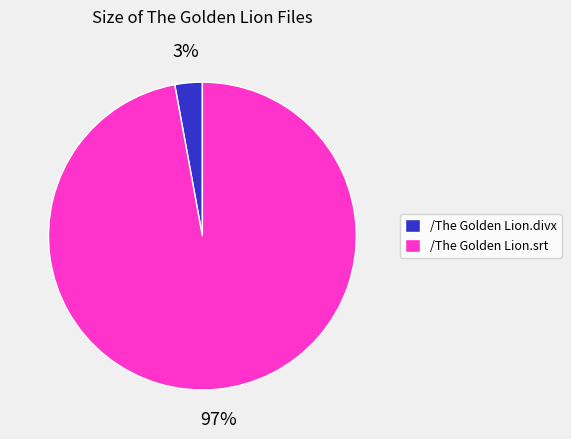

Rank the categories by value from highest to lowest.

/The Golden Lion.srt, /The Golden Lion.divx